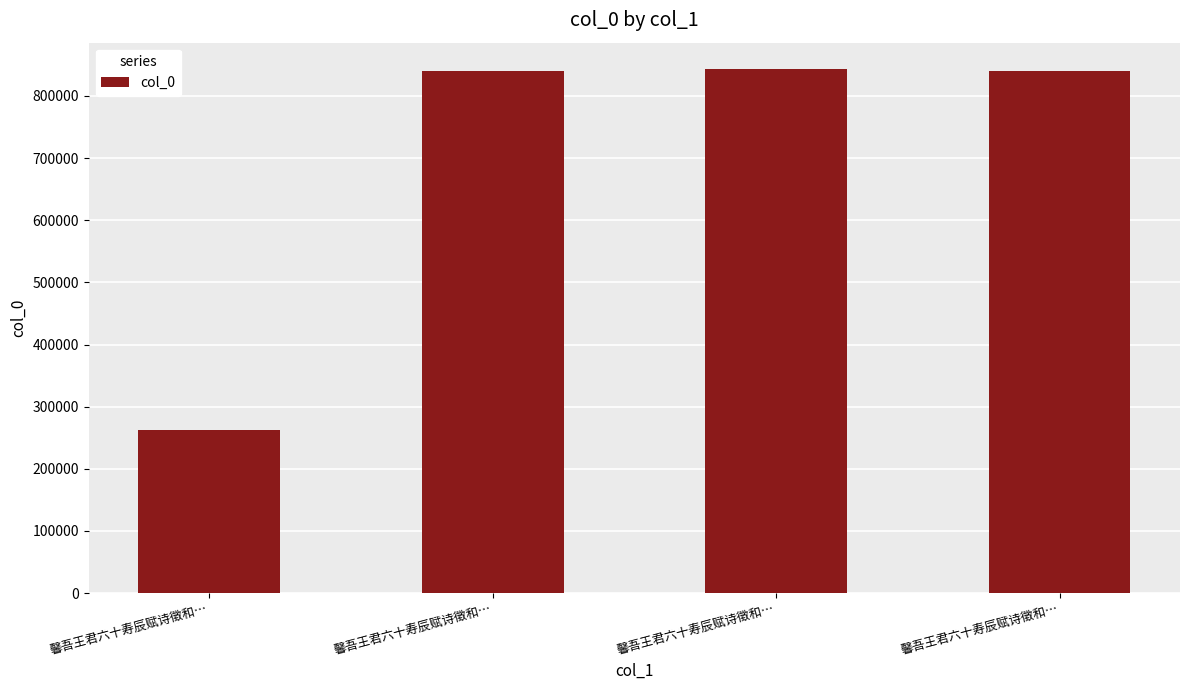

Reading left to right, extract all data points from this chart.

馨吾王君六十寿辰赋诗徵和…=263199	馨吾王君六十寿辰赋诗徵和…=839523	馨吾王君六十寿辰赋诗徵和…=843579	馨吾王君六十寿辰赋诗徵和…=839522